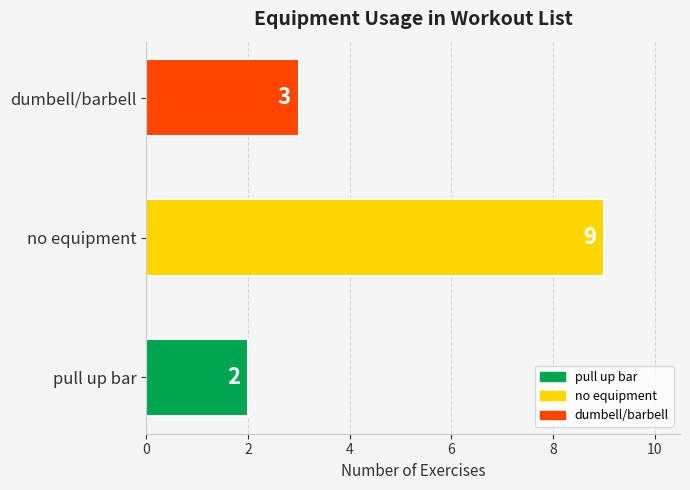

List the labels in order of value, smallest first.

pull up bar, dumbell/barbell, no equipment